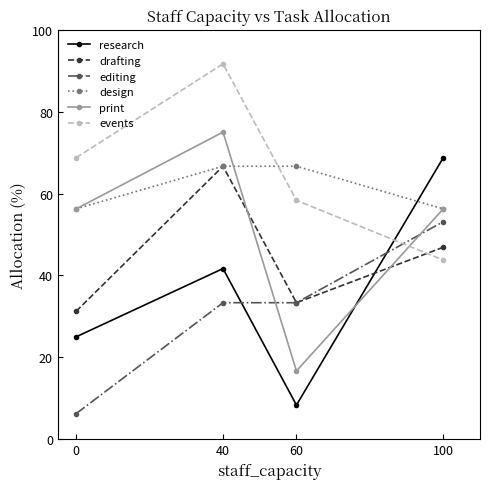

Is it true that events equals 43.6 at 0?

False